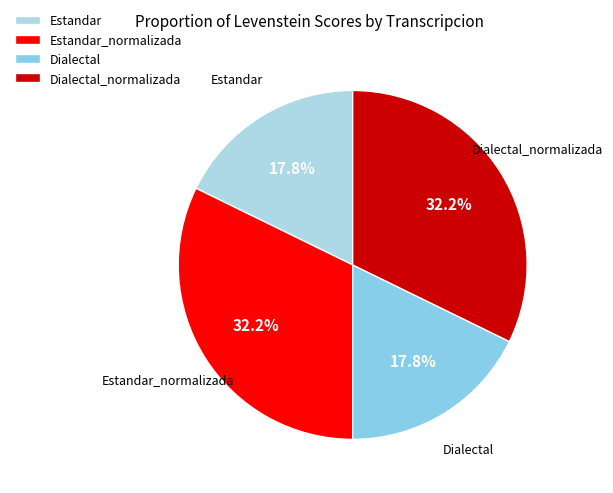

Does Estandar represent more than half of the total?

No